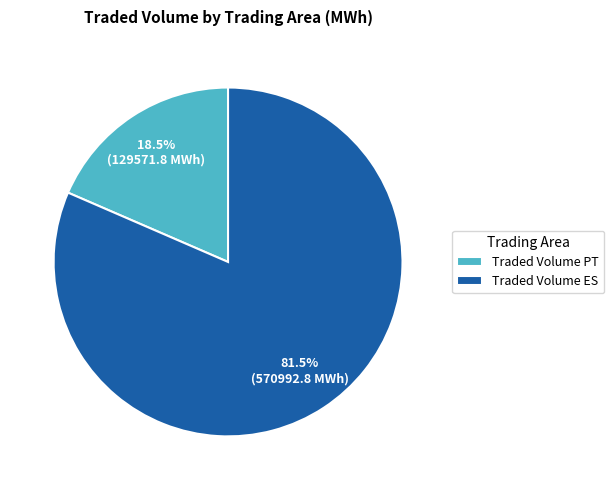

Rank the categories by value from highest to lowest.

Traded Volume ES, Traded Volume PT